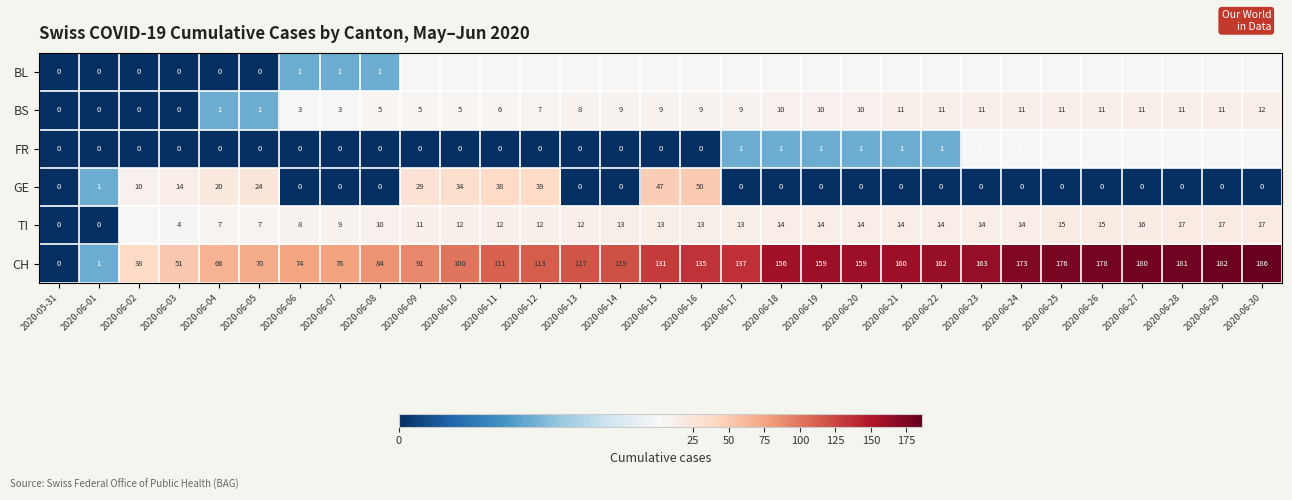

What is the spread (max minus min) of values at 2020-06-25?

176